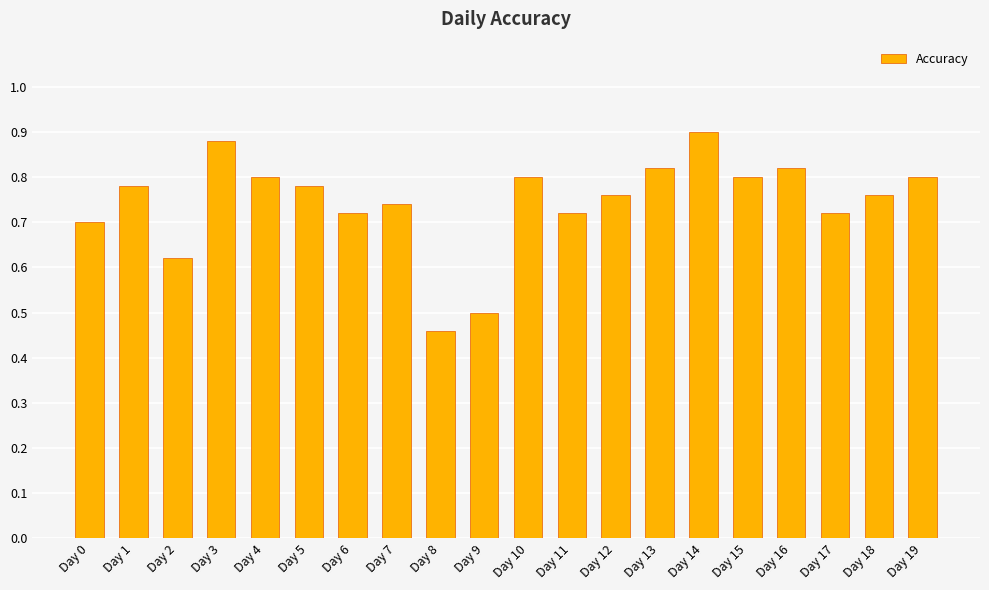

Which category has the lowest value across all series?

Day 8